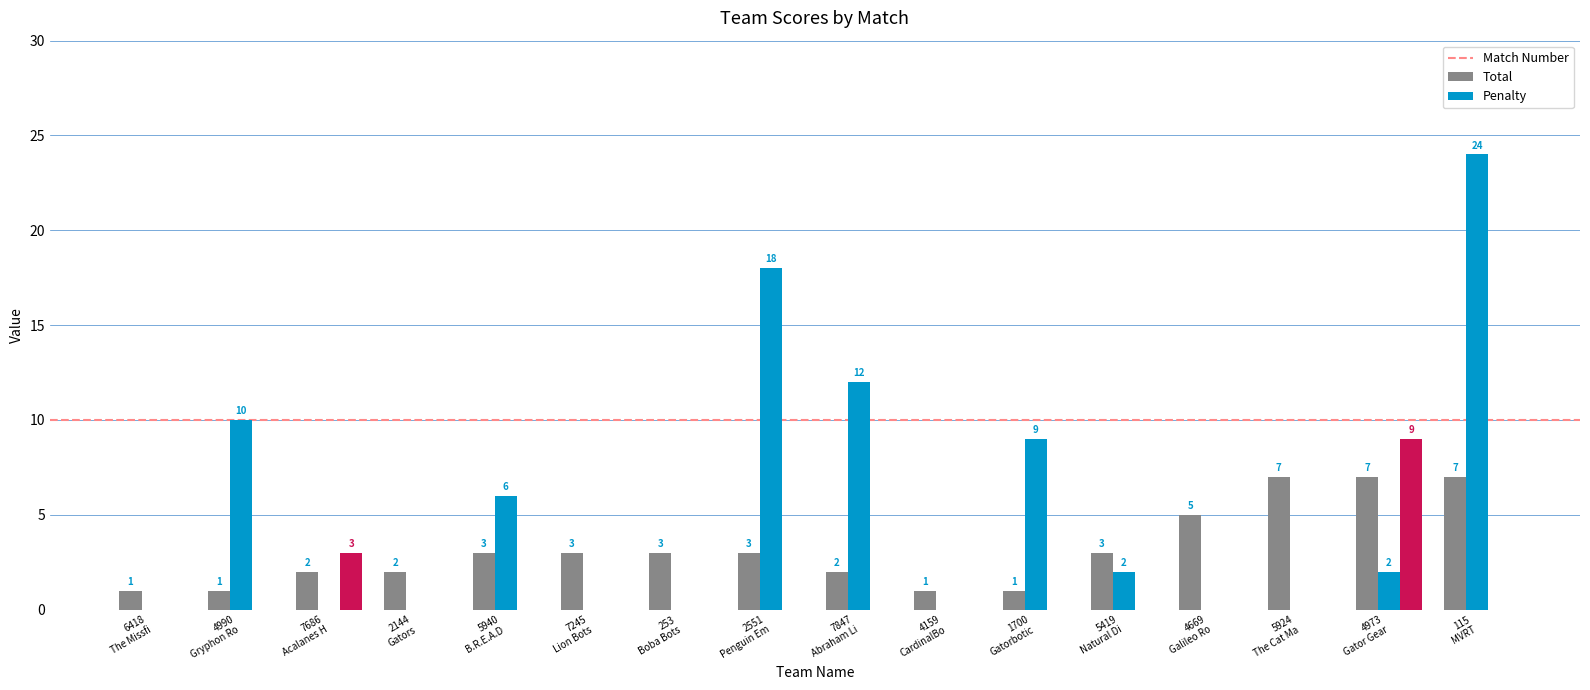

Reading left to right, extract all data points from this chart.

Match Number: 6418
The Missfi=1	4990
Gryphon Ro=1	7686
Acalanes H=2	2144
Gators=2	5940
B.R.E.A.D=3	7245
Lion Bots=3	253
Boba Bots=3	2551
Penguin Em=3	7847
Abraham Li=2	4159
CardinalBo=1	1700
Gatorbotic=1	5419
Natural Di=3	4669
Galileo Ro=5	5924
The Cat Ma=7	4973
Gator Gear=7	115
MVRT=7
Total: 6418
The Missfi=0	4990
Gryphon Ro=10	7686
Acalanes H=0	2144
Gators=0	5940
B.R.E.A.D=6	7245
Lion Bots=0	253
Boba Bots=0	2551
Penguin Em=18	7847
Abraham Li=12	4159
CardinalBo=0	1700
Gatorbotic=9	5419
Natural Di=2	4669
Galileo Ro=0	5924
The Cat Ma=0	4973
Gator Gear=2	115
MVRT=24
Penalty: 6418
The Missfi=0	4990
Gryphon Ro=0	7686
Acalanes H=3	2144
Gators=0	5940
B.R.E.A.D=0	7245
Lion Bots=0	253
Boba Bots=0	2551
Penguin Em=0	7847
Abraham Li=0	4159
CardinalBo=0	1700
Gatorbotic=0	5419
Natural Di=0	4669
Galileo Ro=0	5924
The Cat Ma=0	4973
Gator Gear=9	115
MVRT=0